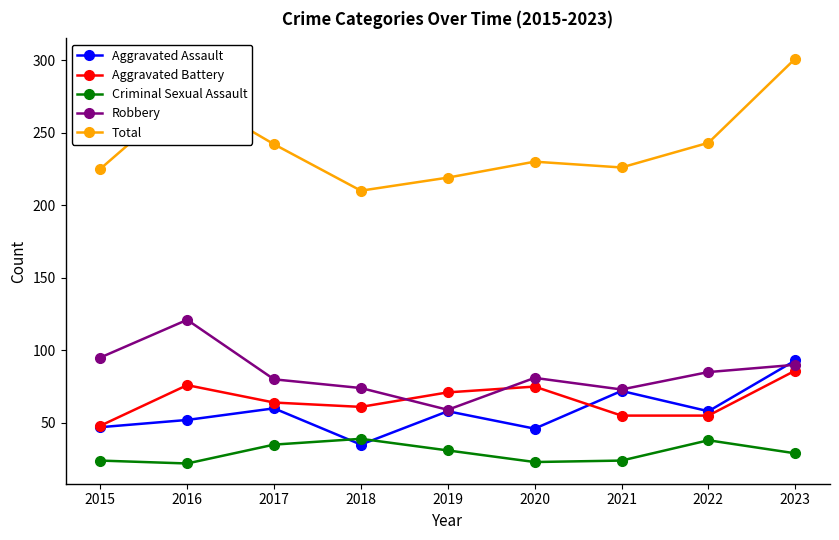

True or false: Aggravated Assault has more than 2 points higher than both neighbors.

True